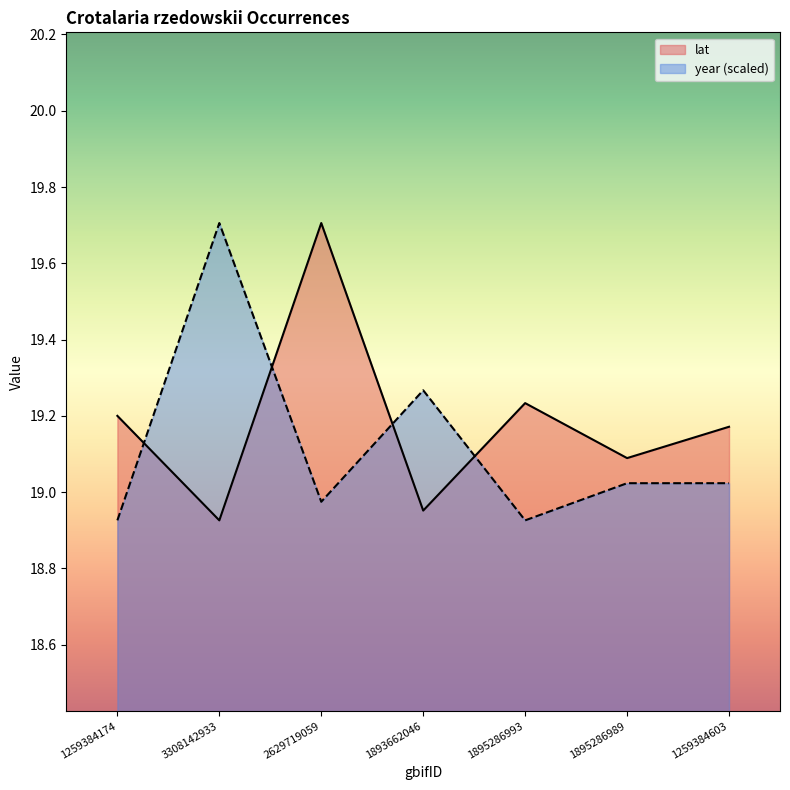

Where does the lat series first go above 19?

1259384174